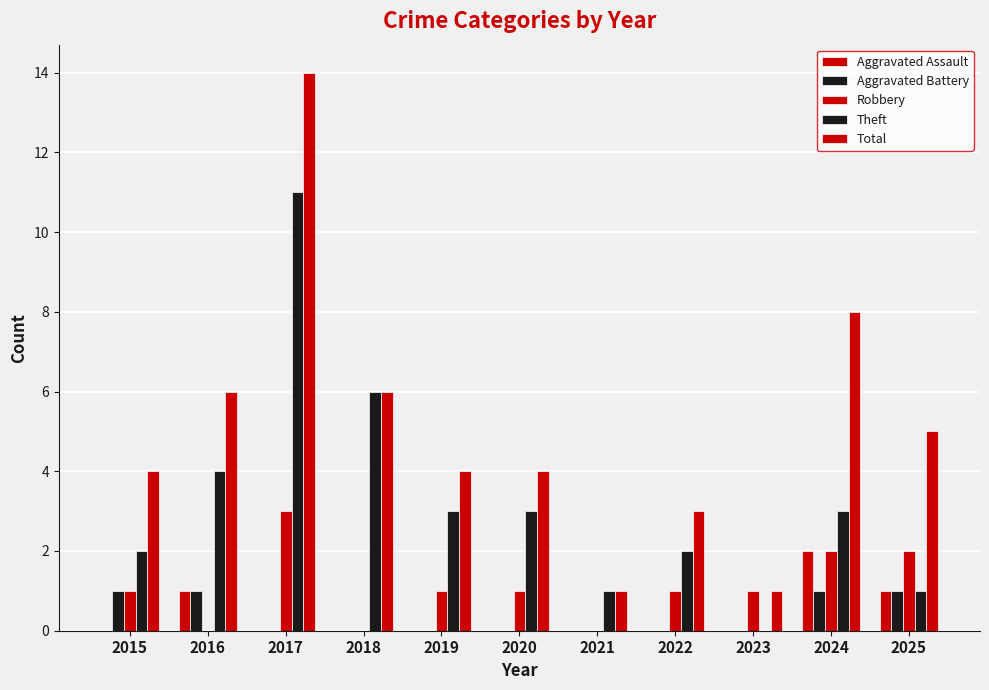

The Aggravated Assault series shows 0 at 2015. True or false?

True